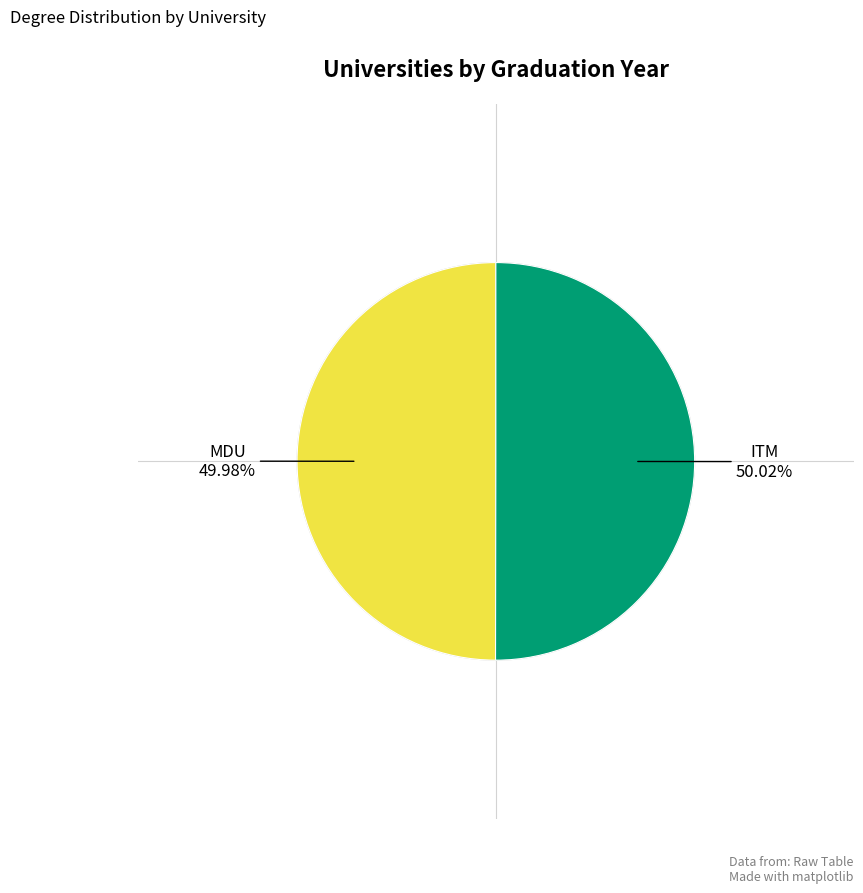

Does any single category account for the majority?

Yes